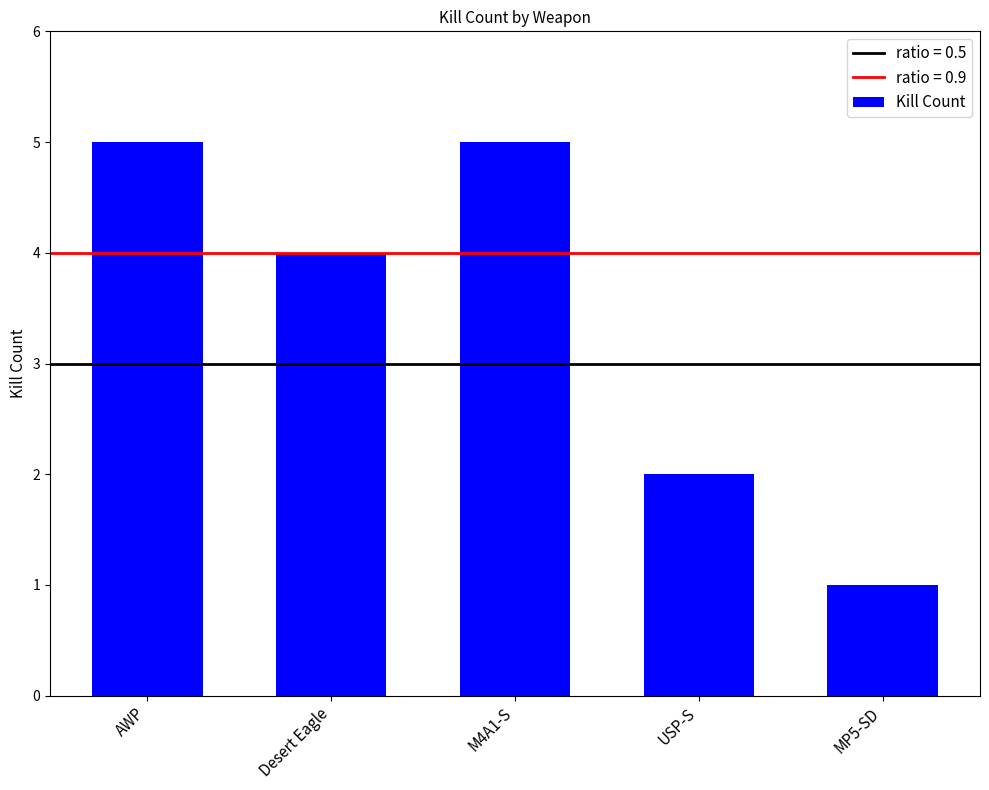

What is the average value?

3